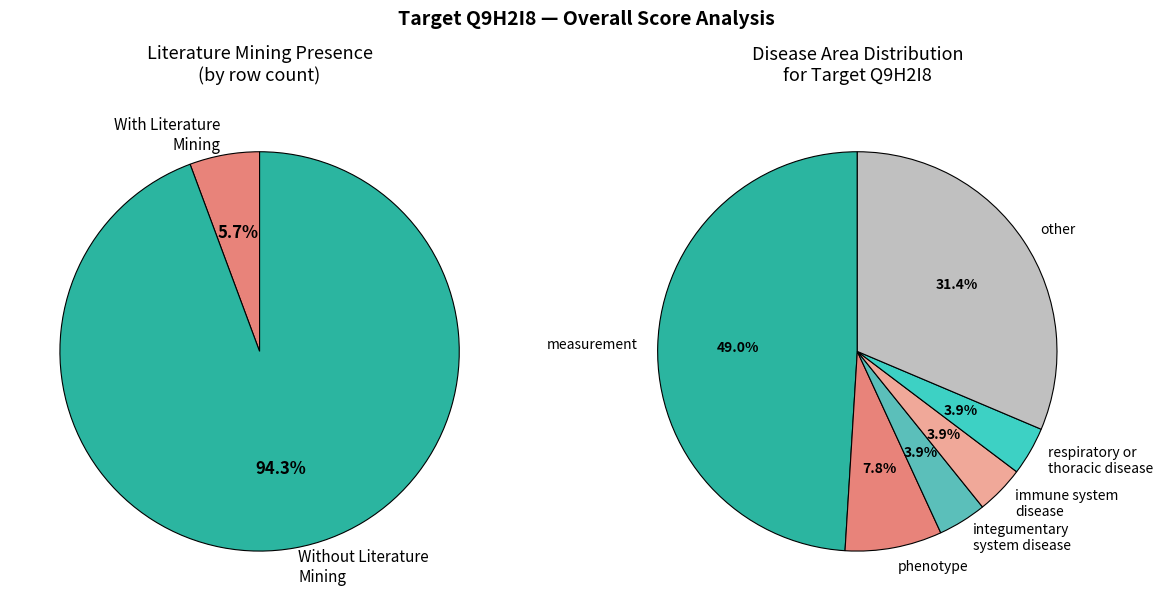

The respiratory or thoracic disease slice represents 1% of the pie. True or false?

False